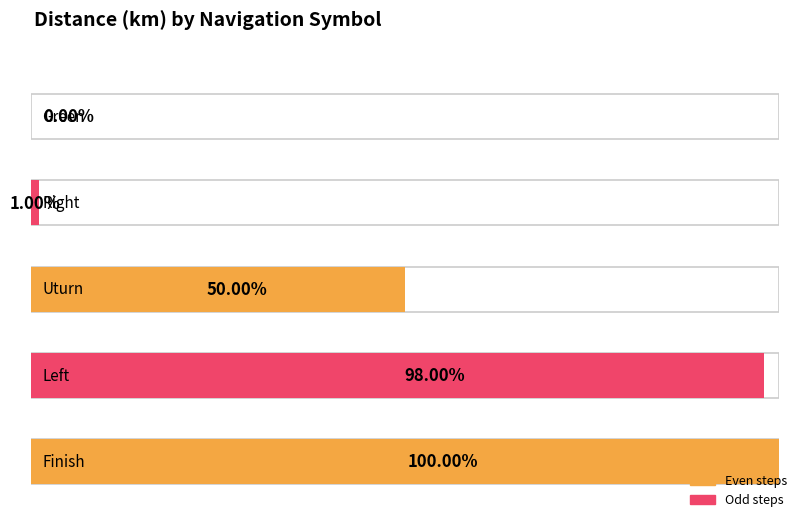

Are the bars grouped side by side (vs. stacked)?

No